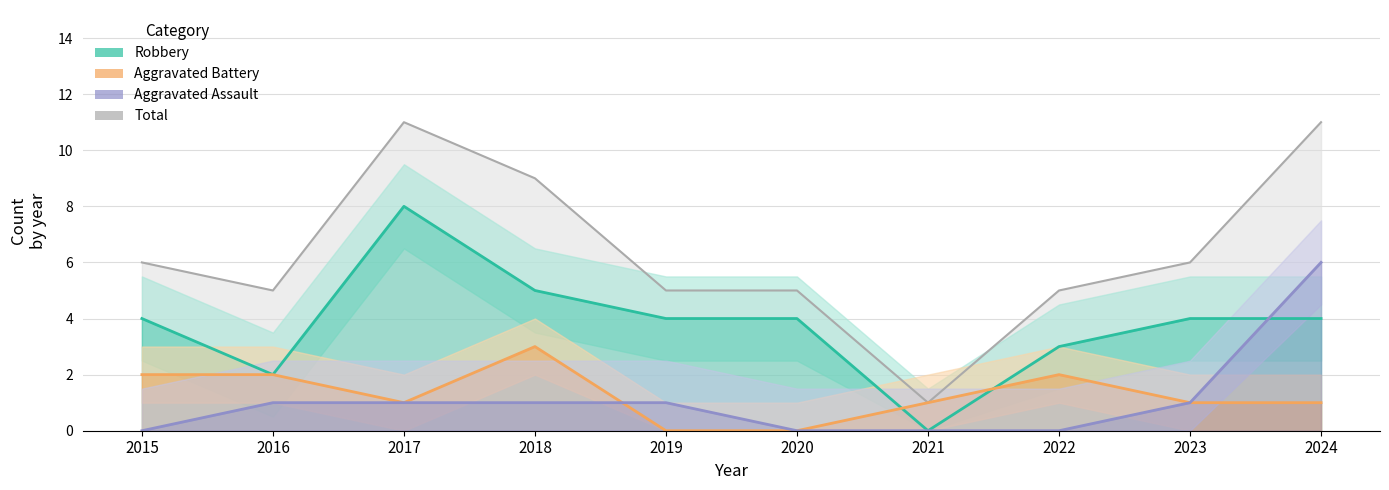

What is the difference between the maximum and minimum values in the Aggravated Battery series?

3